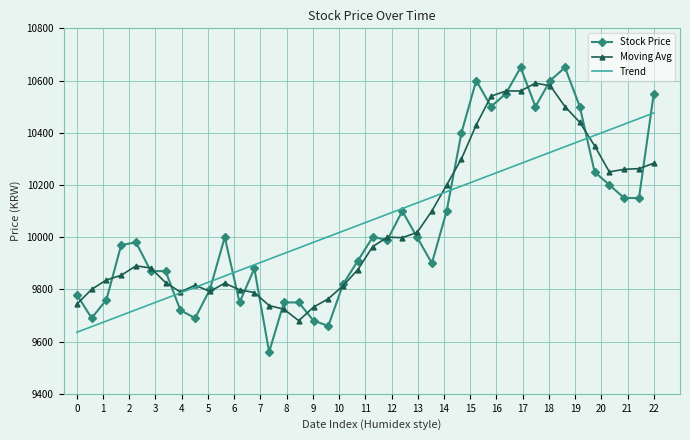

Rank the series by their maximum value, from highest to lowest.

Stock Price, Moving Avg, Trend